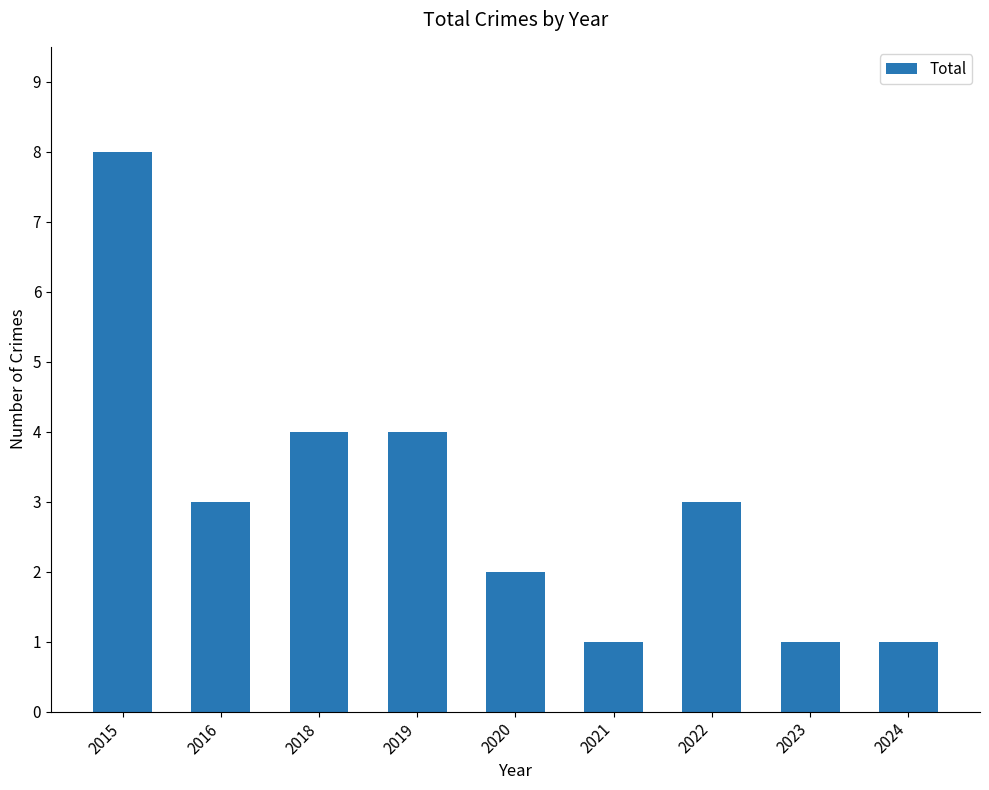

What is the ratio of the value at 2024 to the value at 2020?

0.5